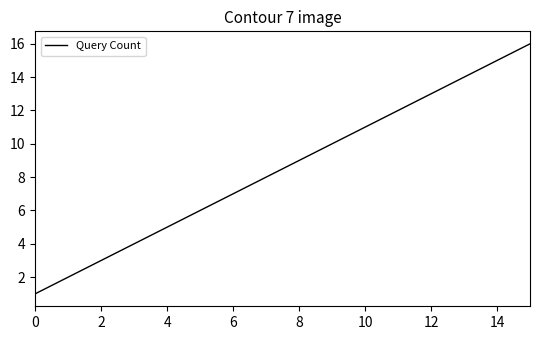

What is the maximum value shown in the chart?

16